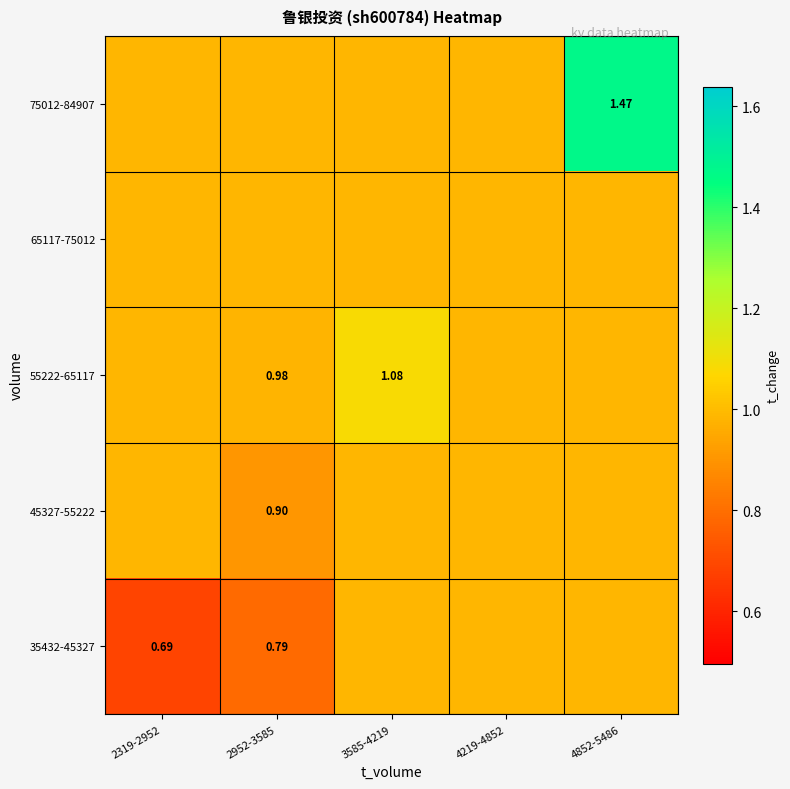

What is the approximate value of 35432-45327 at 4219-4852?

1.0